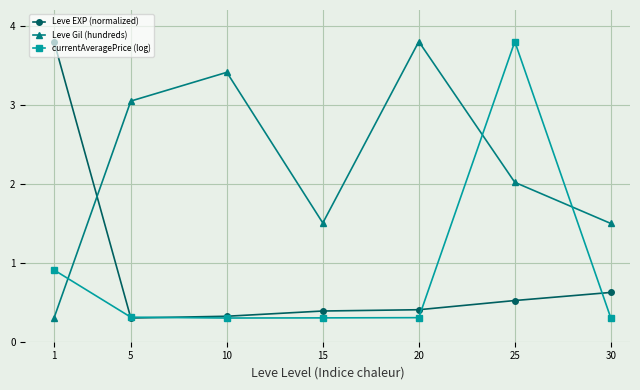

At 25, list the series in order from largest to smallest.

currentAveragePrice (log), Leve Gil (hundreds), Leve EXP (normalized)